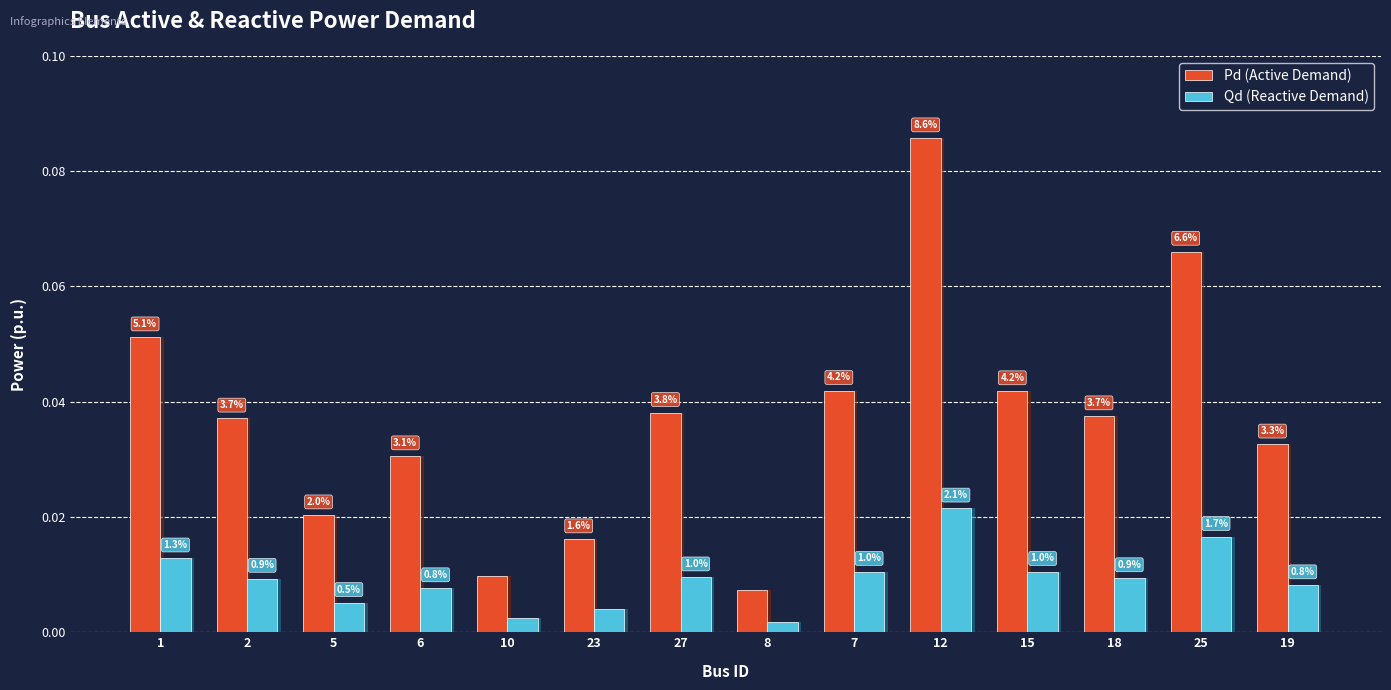

At which category does the chart reach its peak across all series?

12